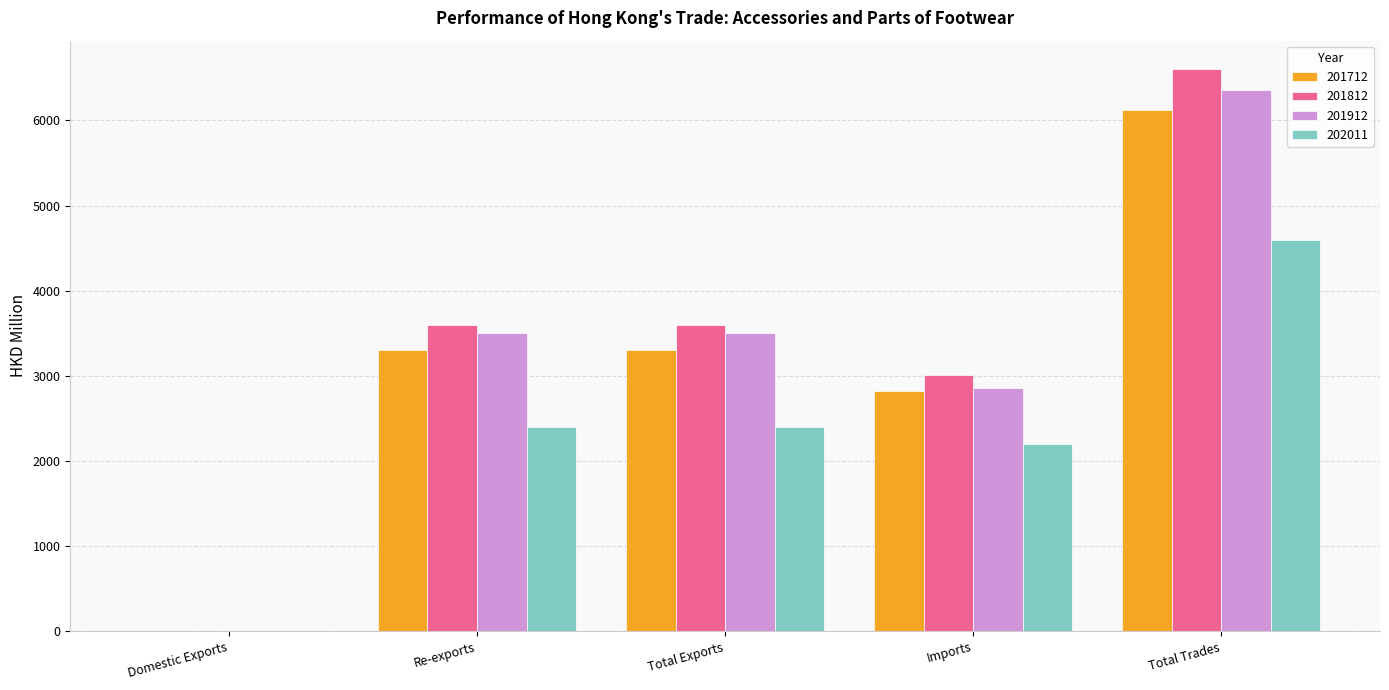

What is the sum of the 201912 values at Re-exports and Total Exports?

6997.3